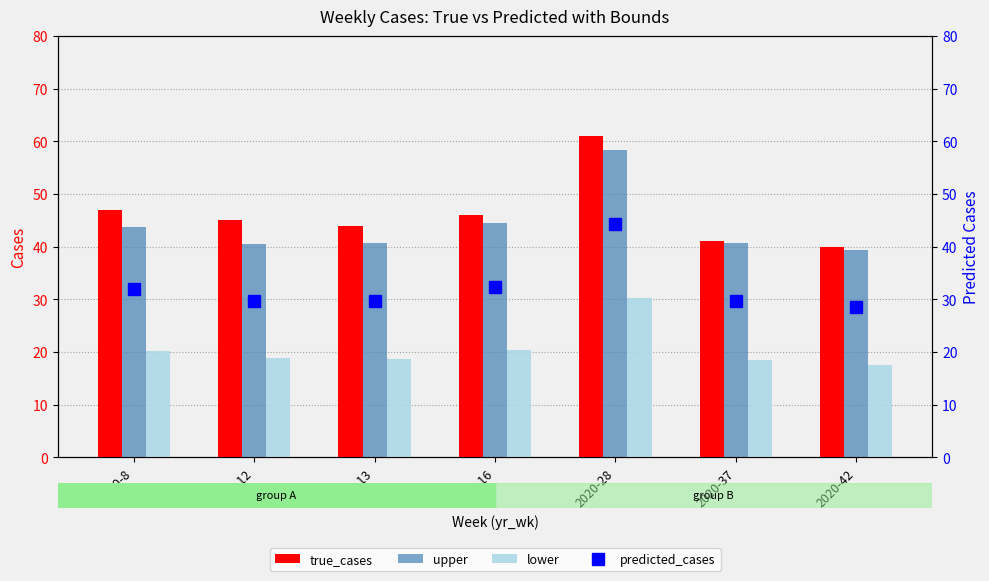

Which series changed the most between 2020-16 and 2020-42?

true_cases